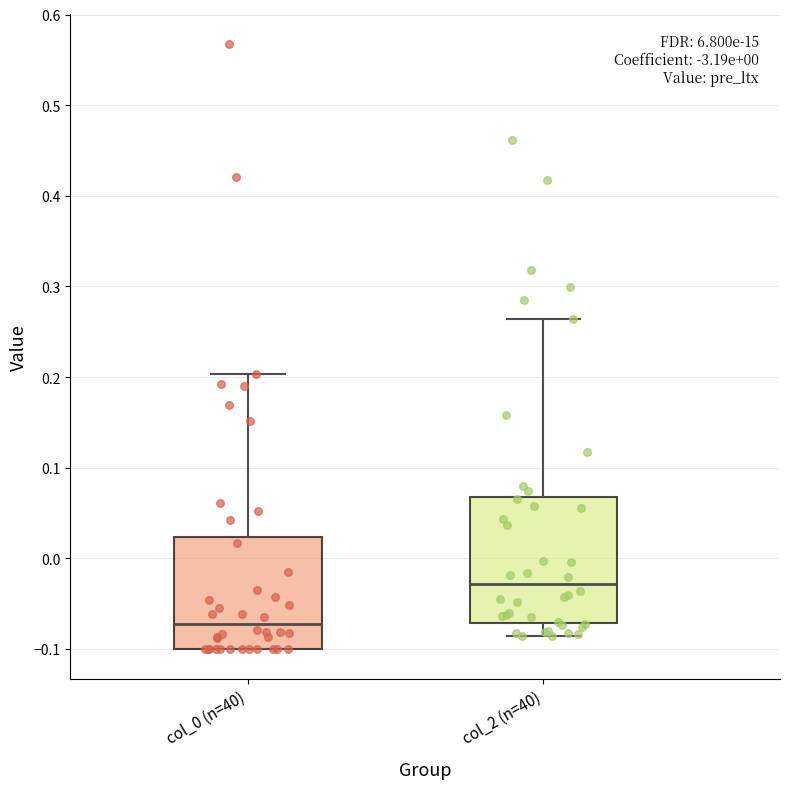

Reading left to right, transcribe this box plot: for each box, give where its median line is, the range the box spans, and where its two whiskers end, as read against the y-axis. The values are not printed on the chart, so give them approximately, as read against the axis.

col_0 (n=40): median -0.07, box -0.10 to 0.02, whiskers -0.10 to 0.20
col_2 (n=40): median -0.03, box -0.07 to 0.07, whiskers -0.09 to 0.26